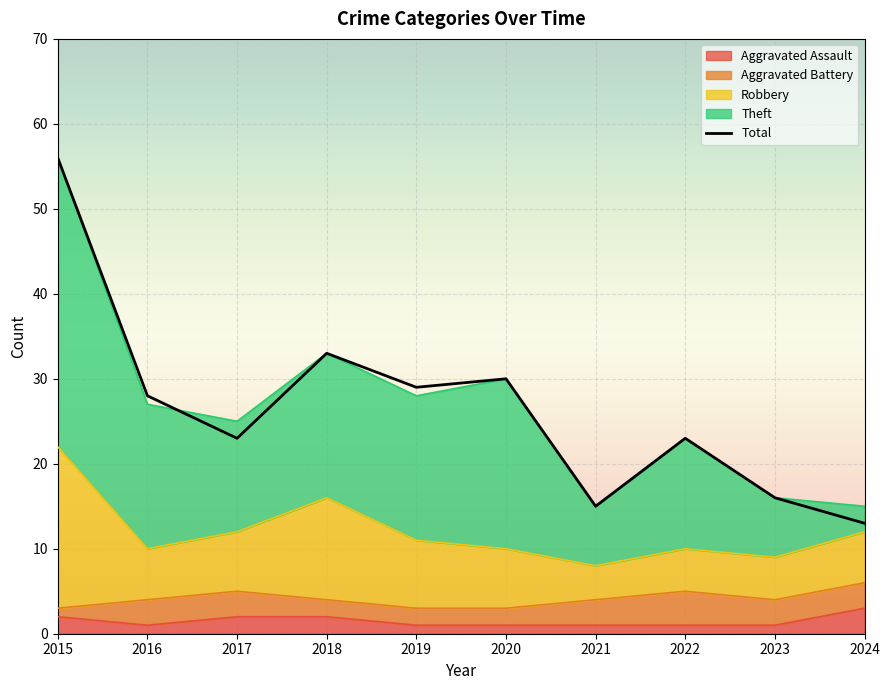

Count the number of categories in the chart.

10